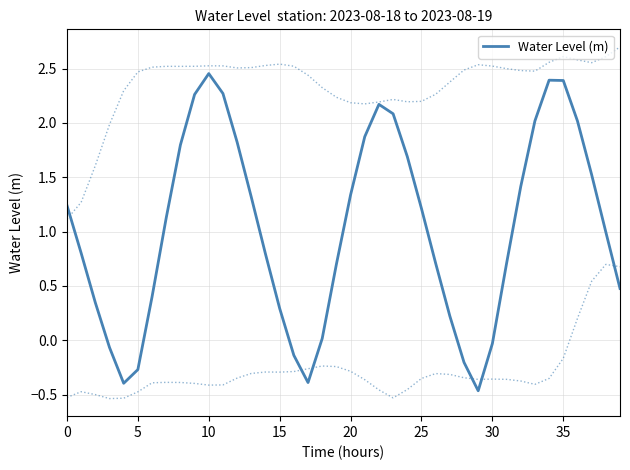

What is the label of the 15th point from the left?

14